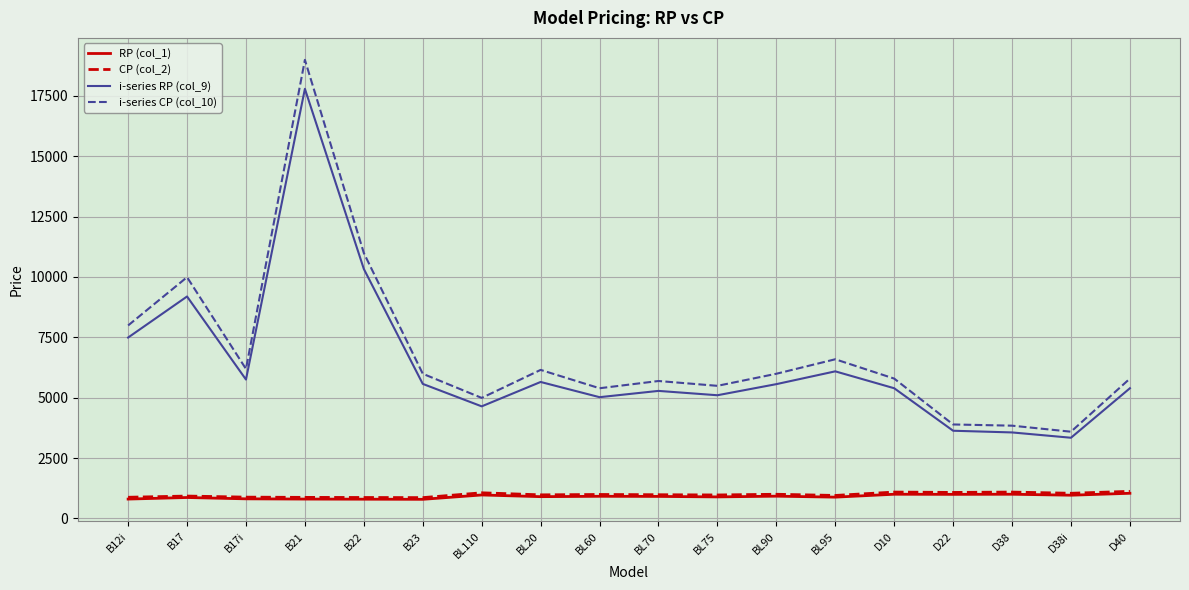

Which series changed the most between B22 and D38?

i-series CP (col_10)